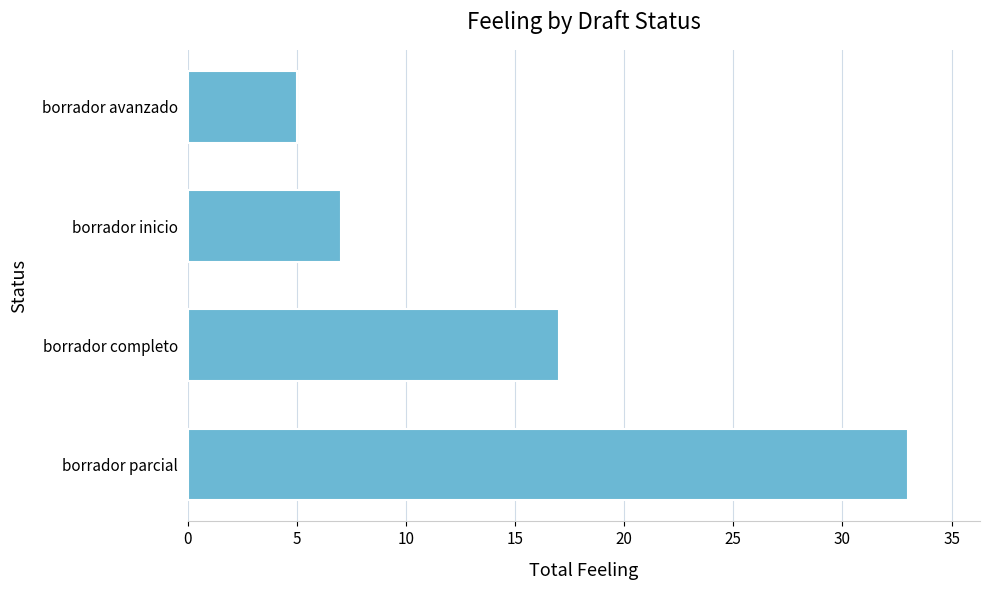

The chart shows a value of 7 at borrador inicio. True or false?

True